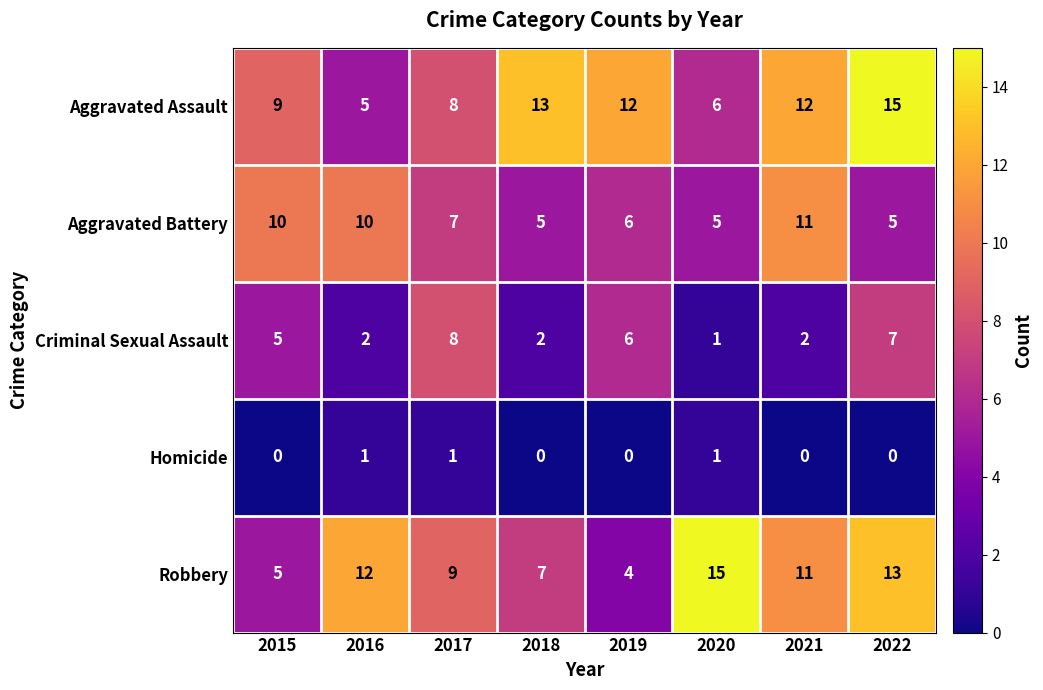

Is it true that Homicide equals 2 at 2017?

False